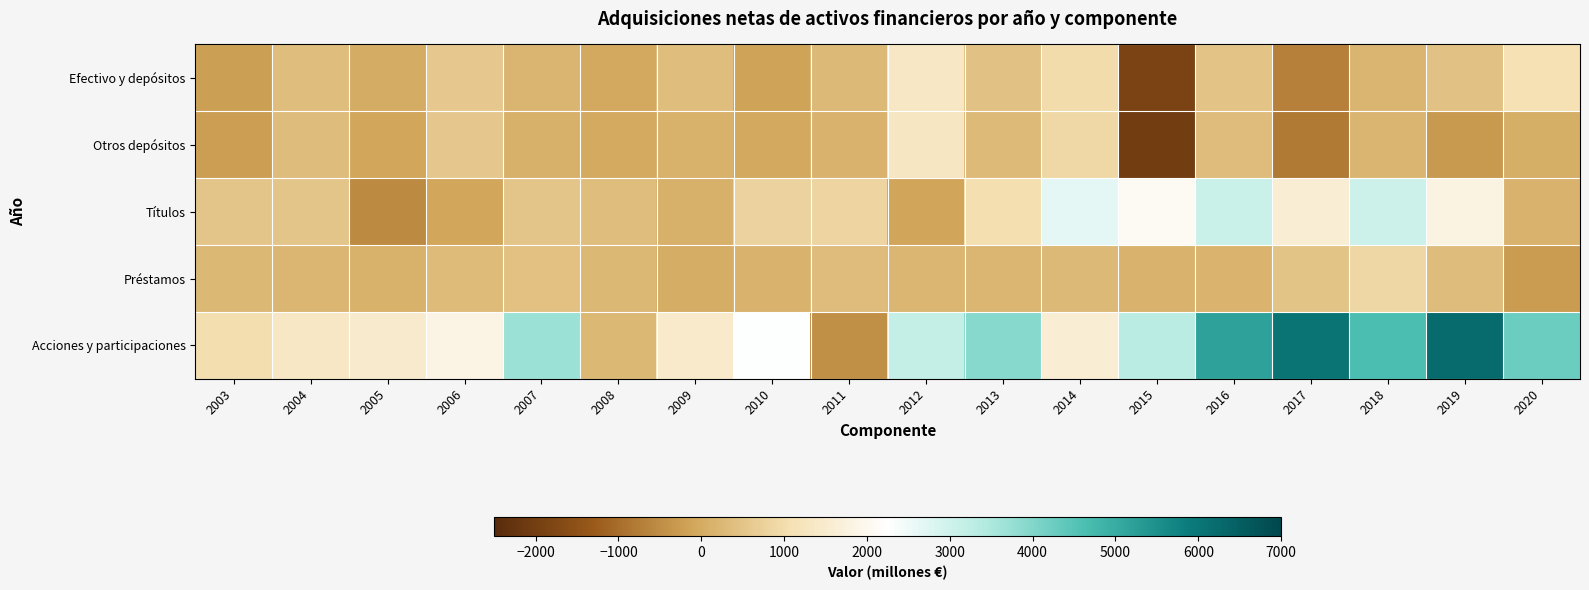

At which category does the chart reach its minimum across all series?

2015